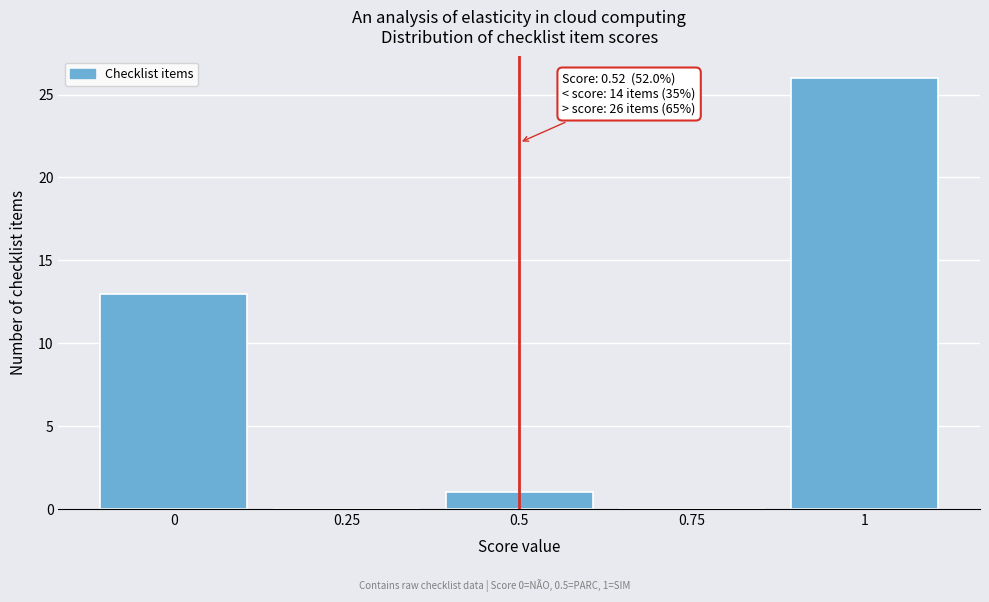

Reading left to right, what are all the values shown in this chart?

0=13	0.25=0	0.5=1	0.75=0	1=26